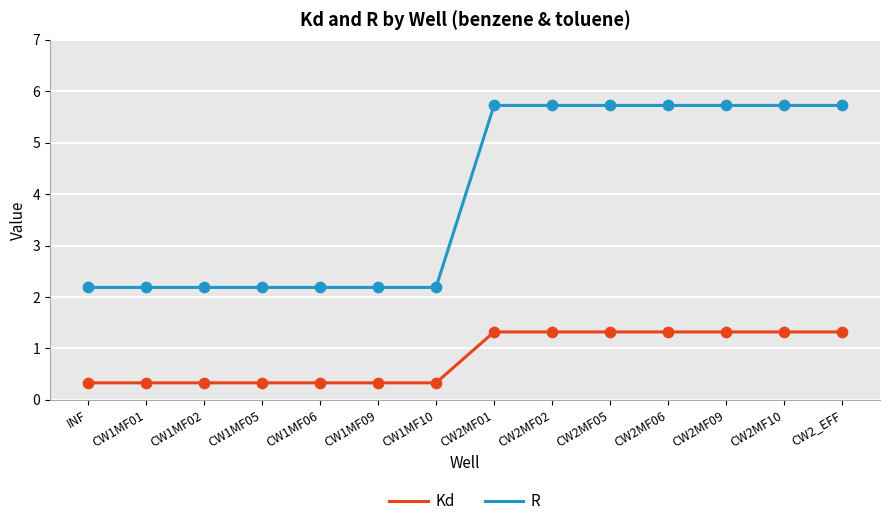

What is the total value across all series at INF?

2.5